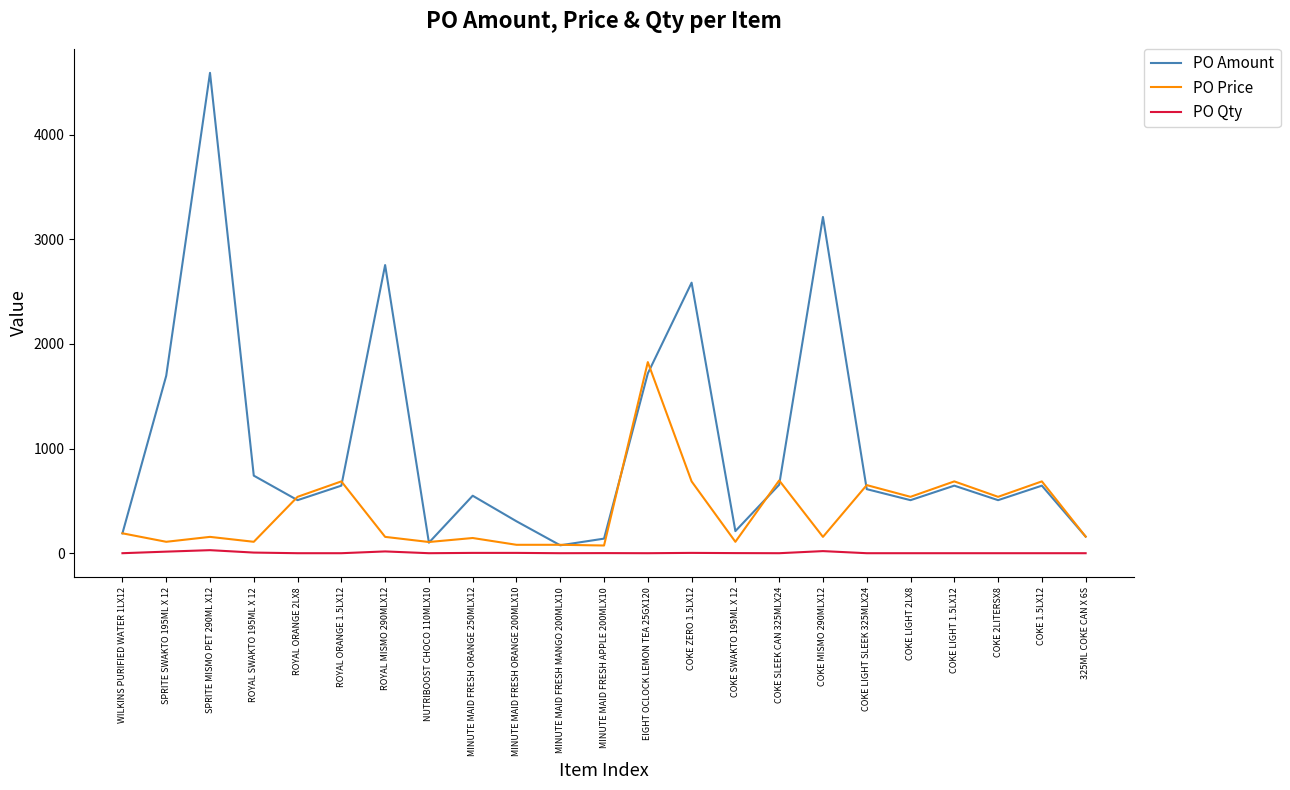

Rank the series by their average value, from lowest to highest.

PO Qty, PO Price, PO Amount